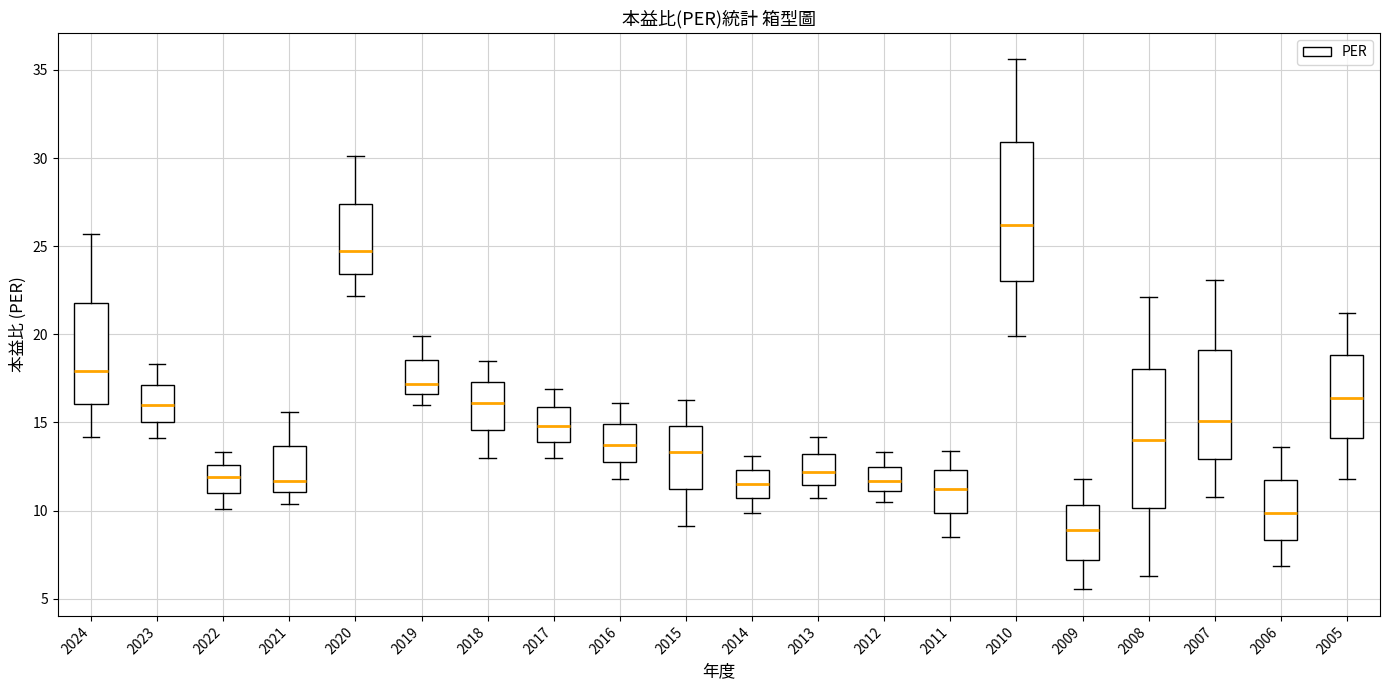

Where is the lower edge of the box at x = 2017 on the y-axis? The values are not printed on the chart, so give them approximately, as read against the axis.

14.0